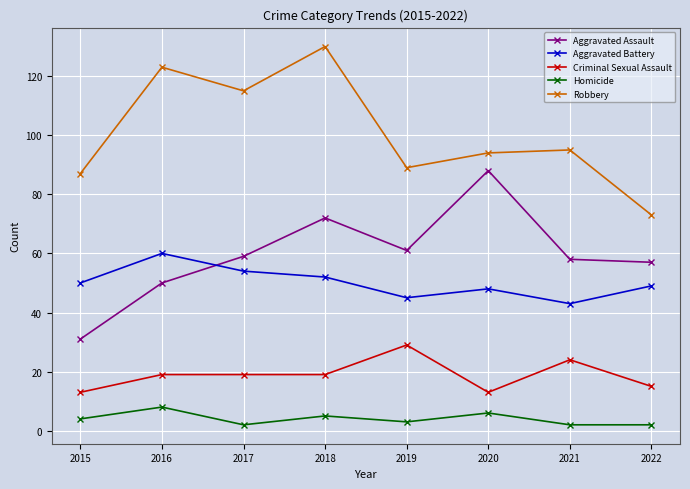

True or false: Homicide has more than 0 points higher than both neighbors.

True